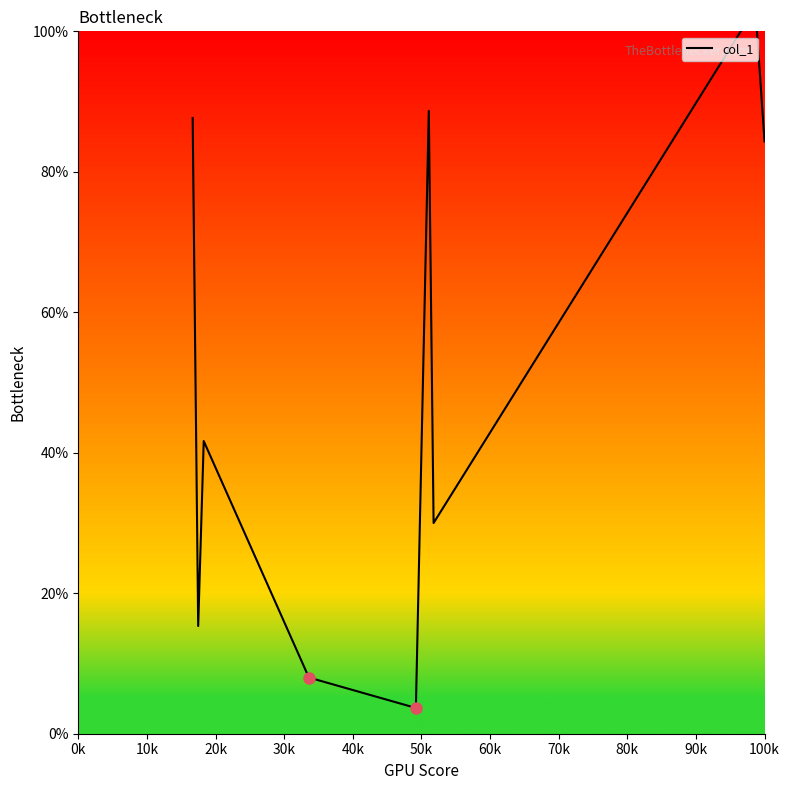

Reading left to right, list all the values displayed in this chart.

87.7	15.3	41.7	8.0	3.7	88.7	30.0	103.3	84.3